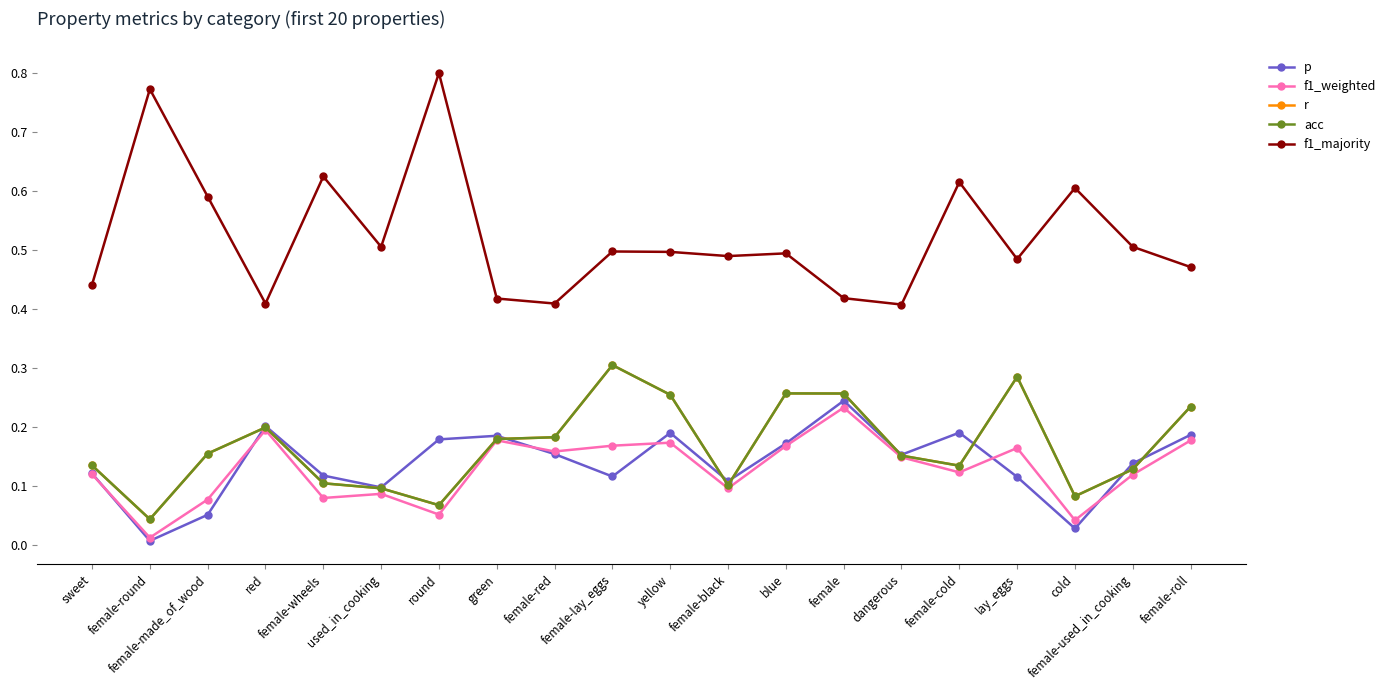

Where is the first local minimum for acc?

female-round